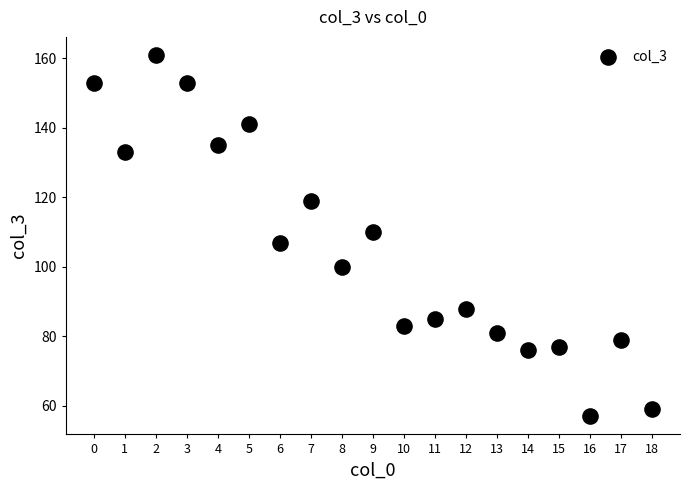

What is the range of Y values (max minus min)?

104